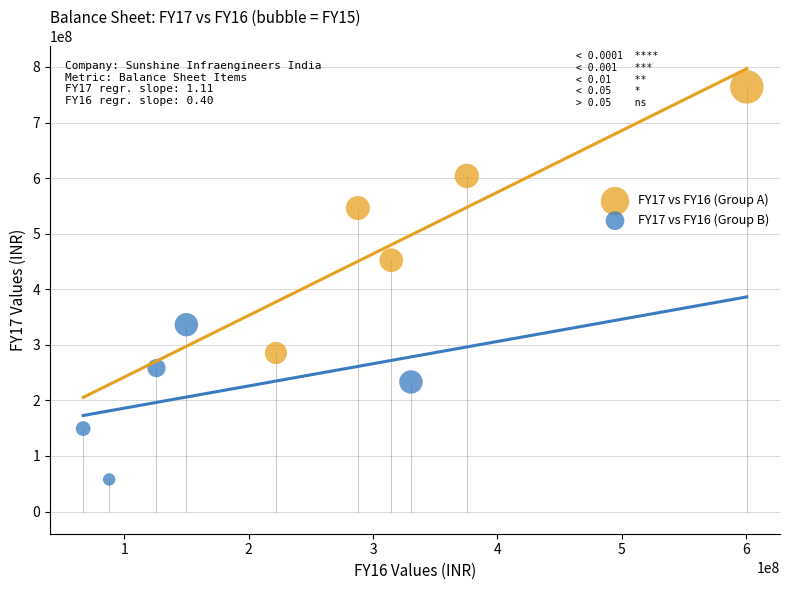

Which series contains the lowest Y value?

FY17 vs FY16 (Group B)